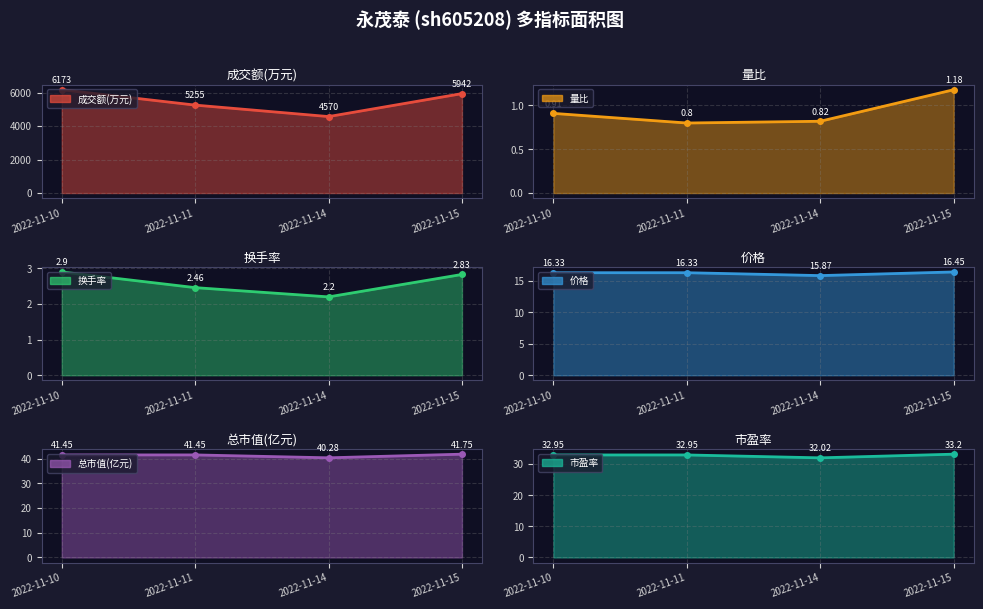

What is the sum of the 价格 values at 2022-11-10 and 2022-11-14?

32.2